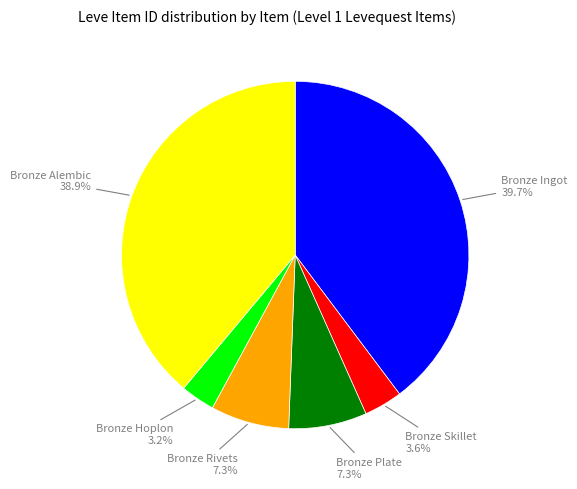

True or false: Bronze Alembic accounts for 39% of the total.

True